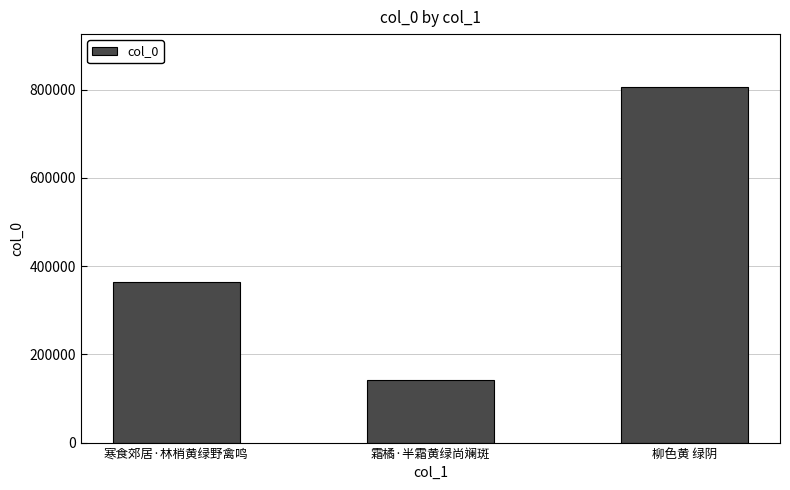

What is the change in value from 寒食郊居·林梢黄绿野禽鸣 to 霜橘·半霜黄绿尚斓斑?

-223884